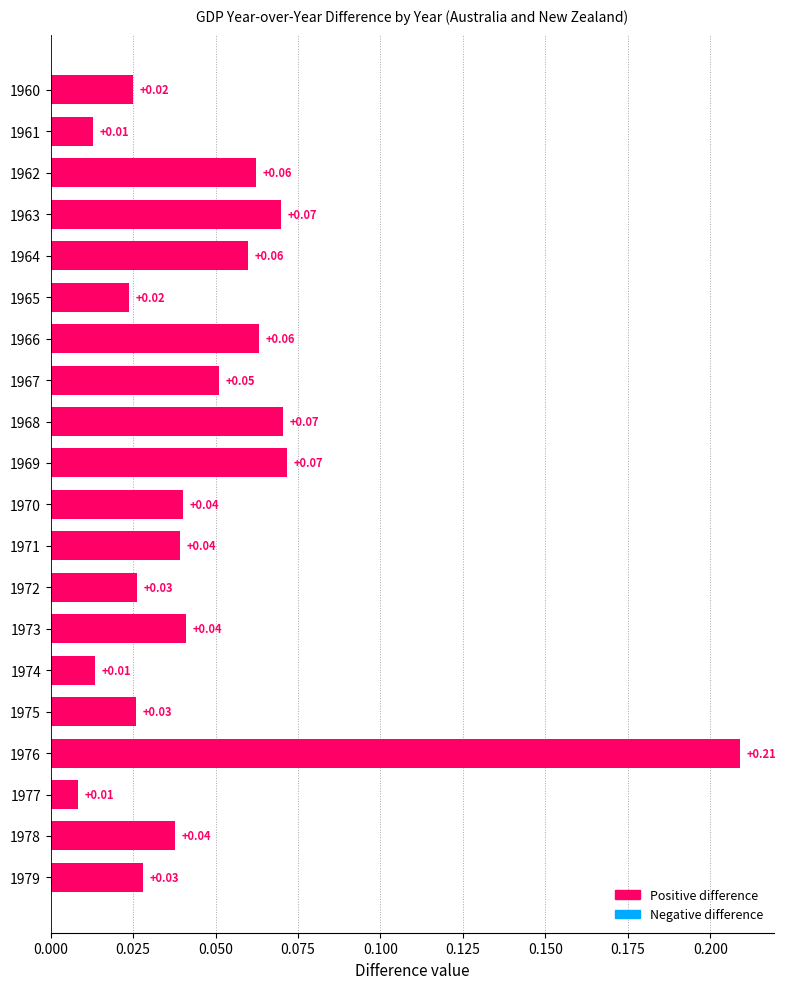

What is the sum of all values?

1.0